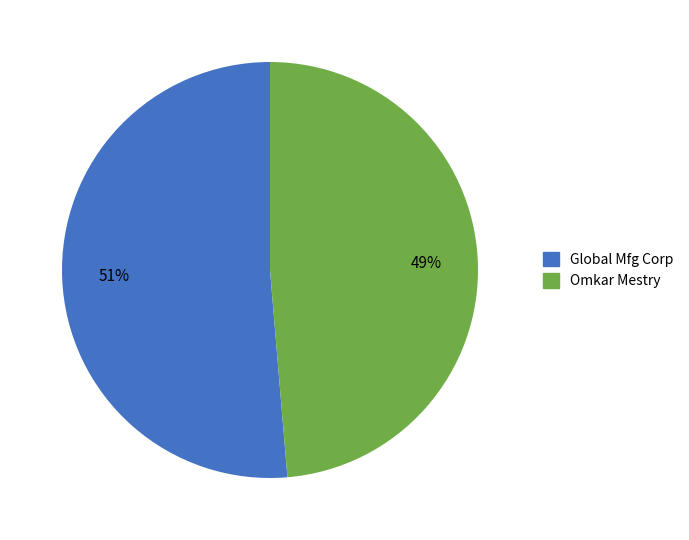

Rank the categories by value from highest to lowest.

Global Mfg Corp, Omkar Mestry